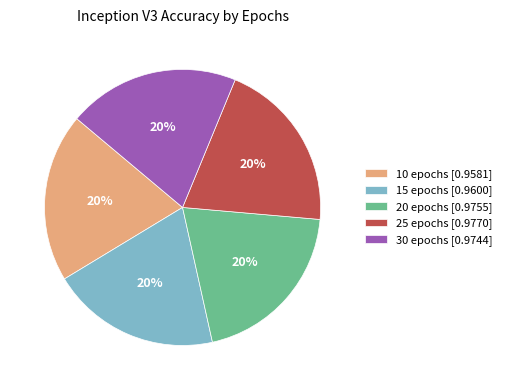

Does any single category account for the majority?

No